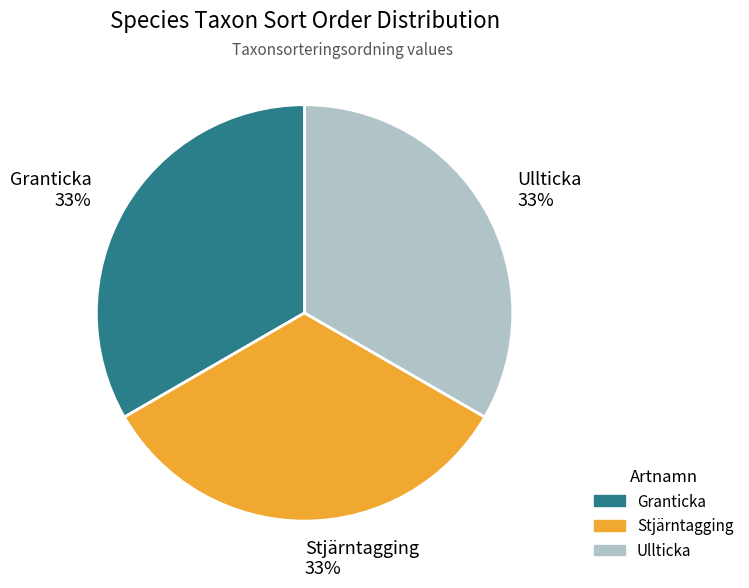

Is there any slice that represents more than half of the pie?

No